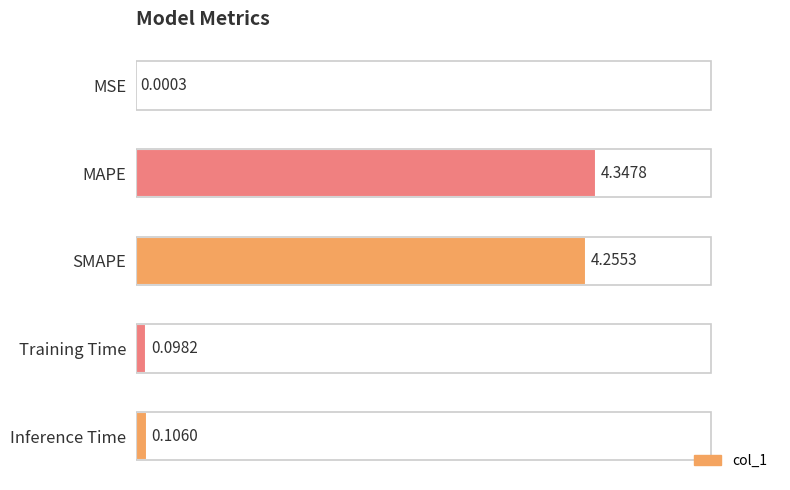

Where is the data nearest to the value 2?

Inference Time